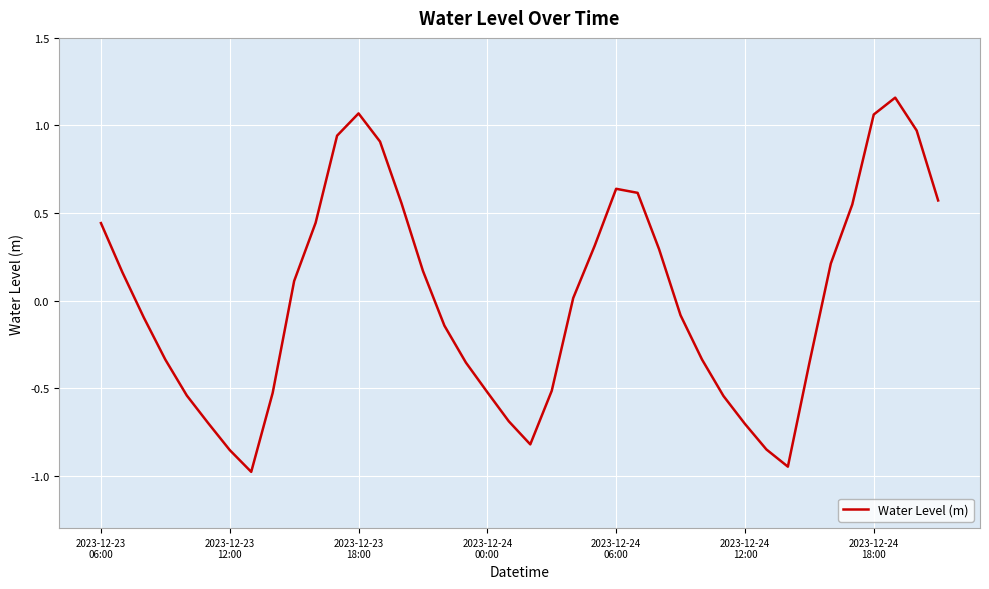

What is the difference between the maximum and minimum values?

2.1